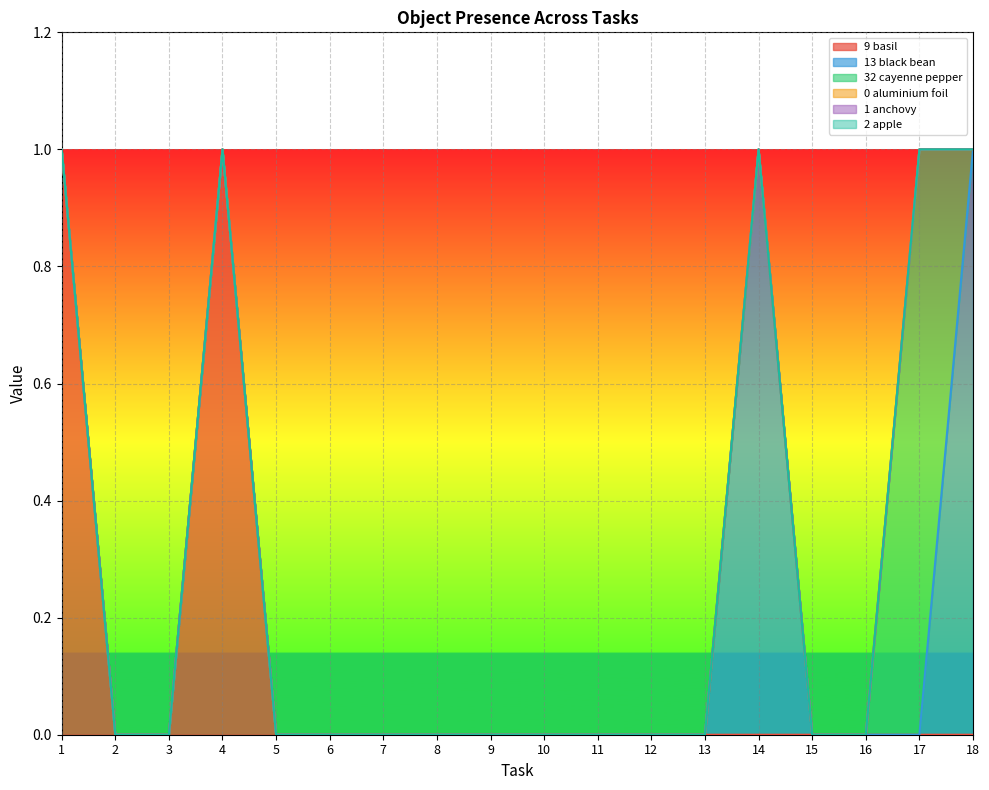

True or false: Object_2_apple has more than 2 points higher than both neighbors.

False